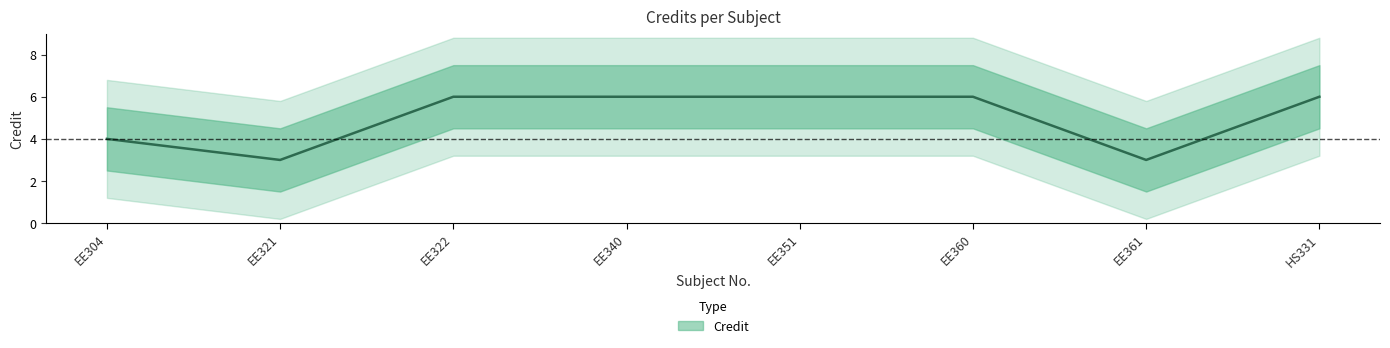

What is the sum of the values at EE340 and EE360?

12